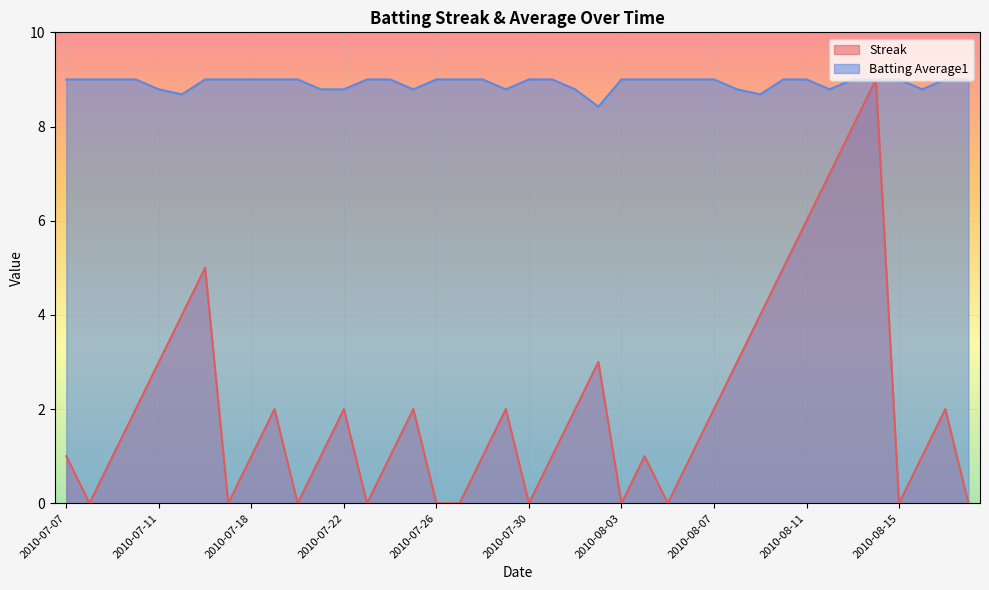

Which category has the highest value in the Batting Average1 series?

2010-07-07